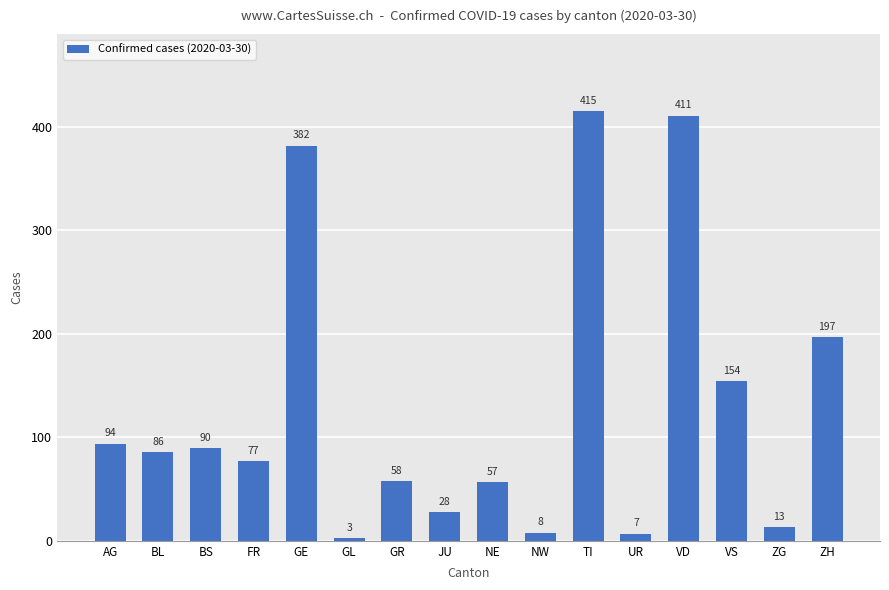

How many values are below 86?

8